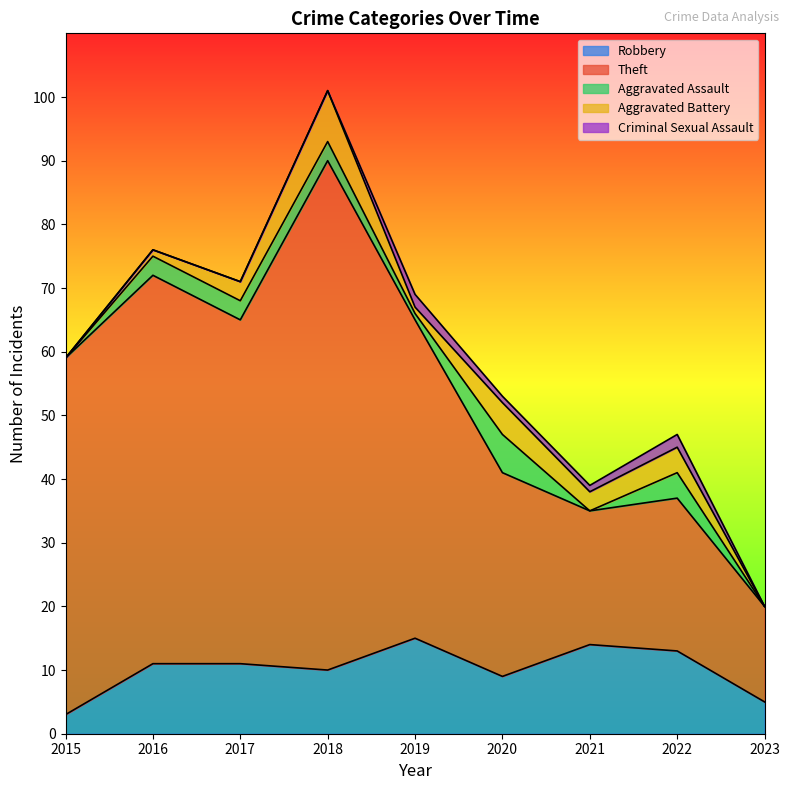

The value of Aggravated Battery at 2020 is 5. True or false?

True